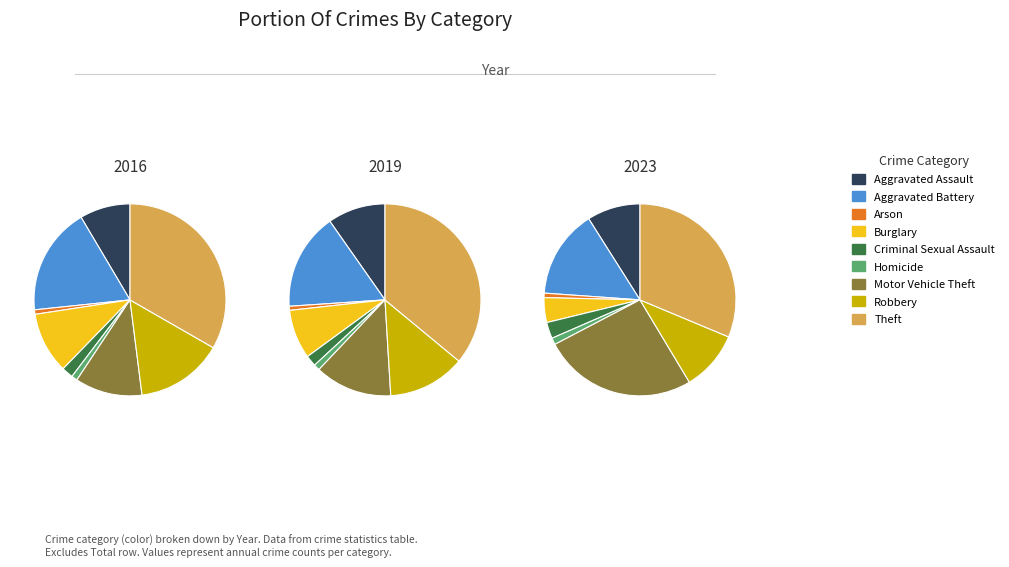

Rank the series by their maximum value, from lowest to highest.

2023, 2019, 2016